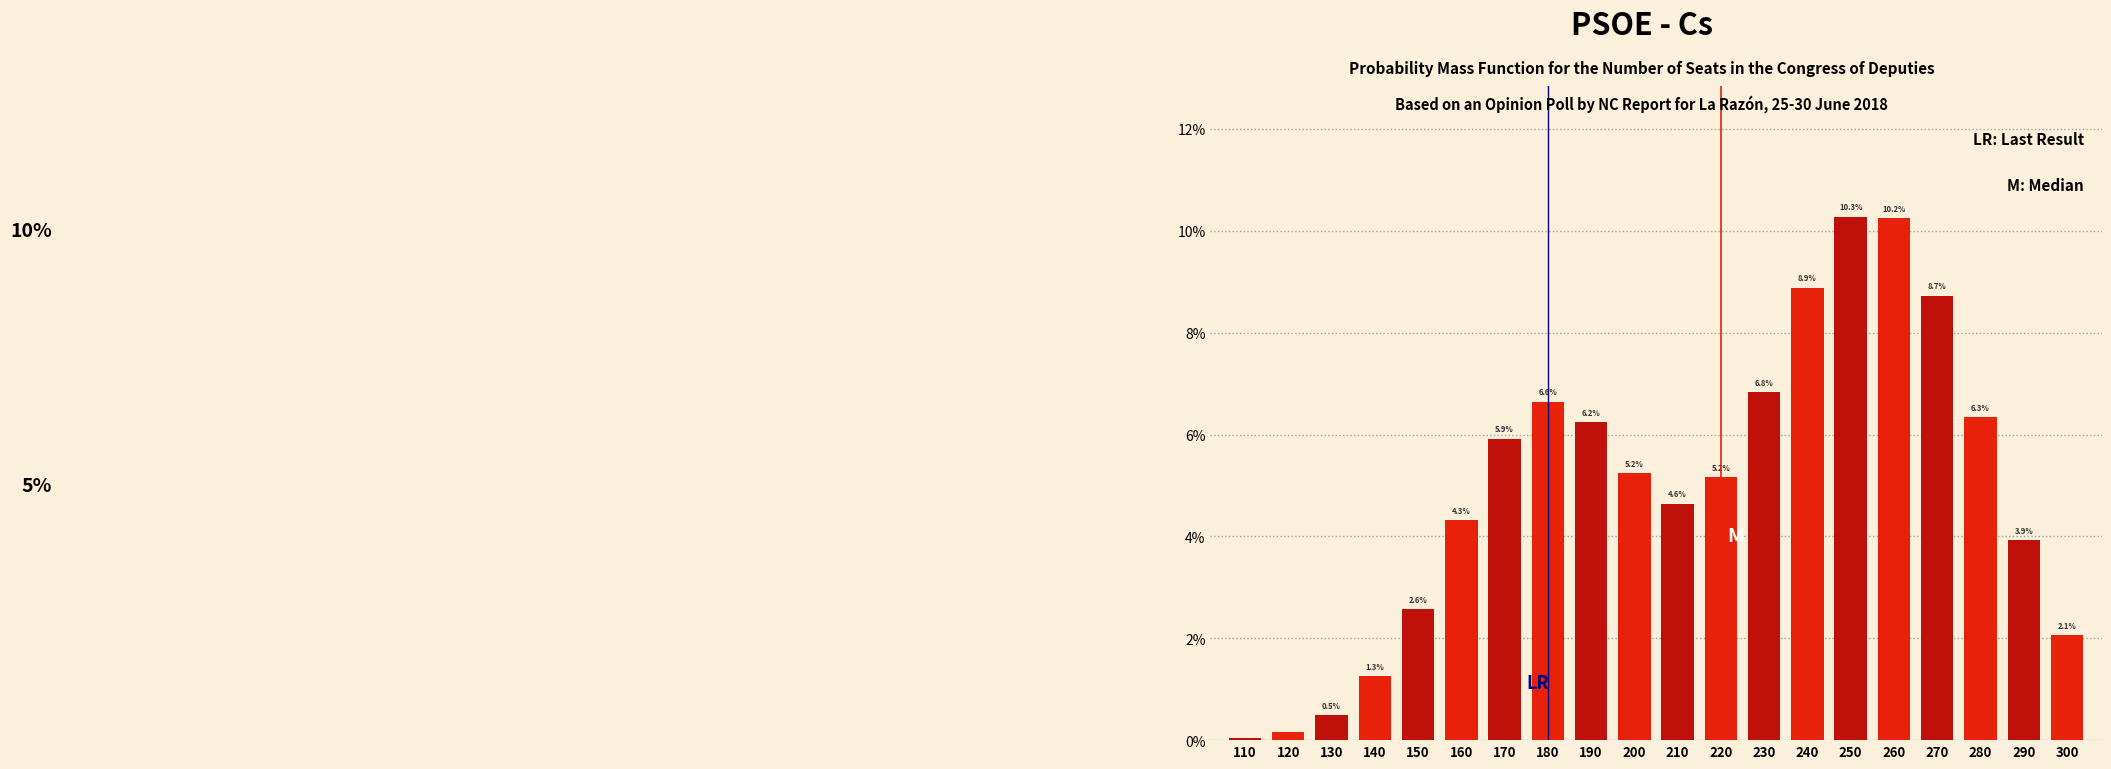

True or false: the data shows 8.8 at 180.

False